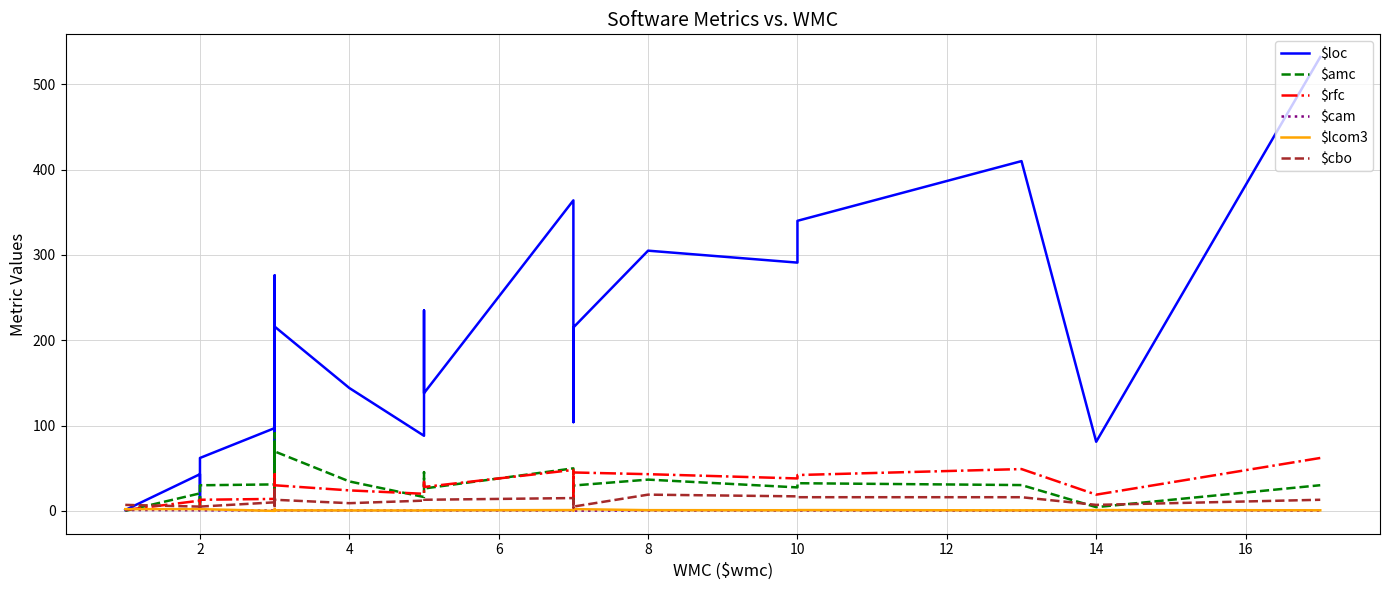

What is the sum of all $amc values?

917.8